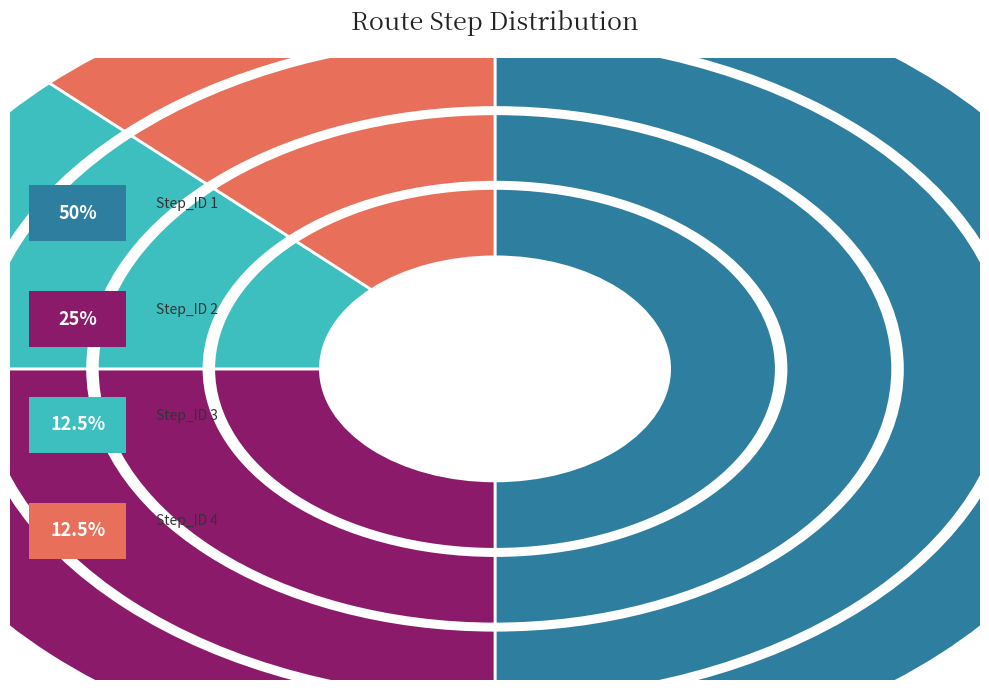

Rank the categories by value from highest to lowest.

Step_ID 1, Step_ID 2, Step_ID 3, Step_ID 4